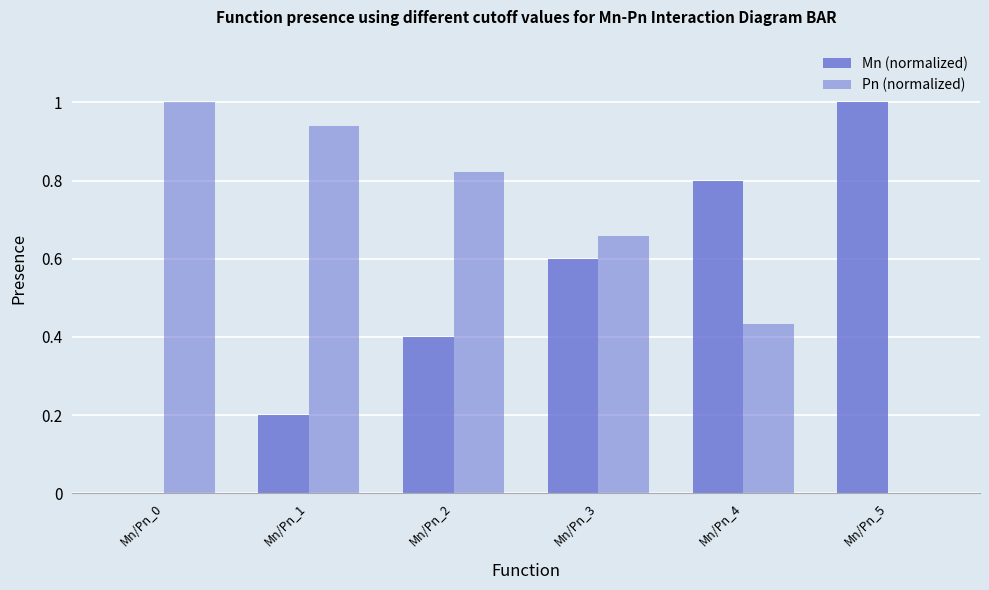

Is the value of Mn (normalized) at Mn/Pn_1 greater than the value of Pn (normalized) at Mn/Pn_1?

No